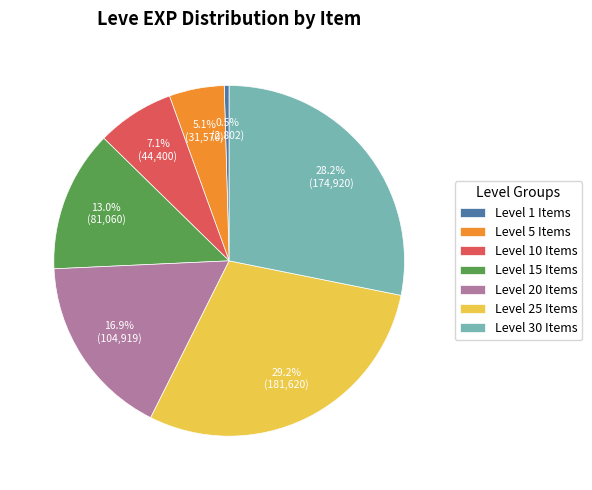

Count the number of slices in the pie.

7